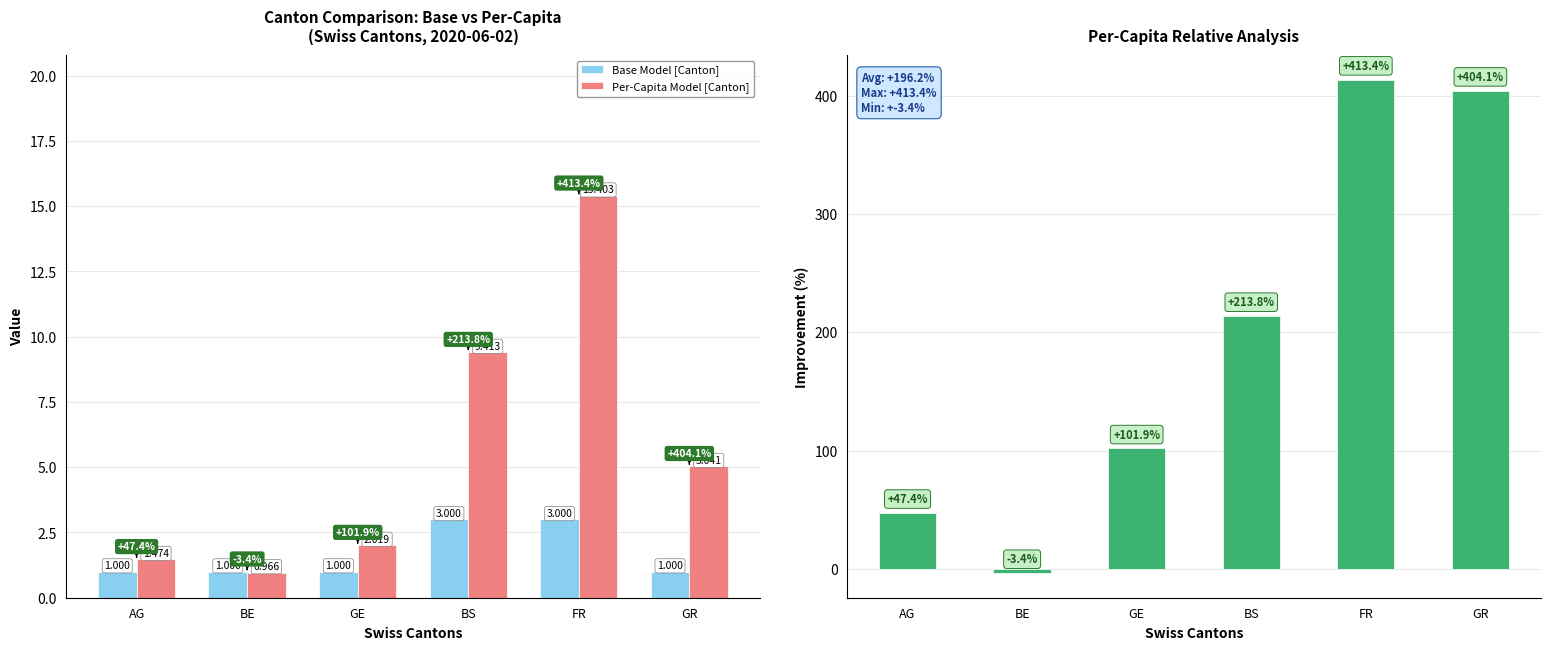

List the labels in order of Base Model [Canton] value, smallest first.

AG, BE, GE, GR, BS, FR